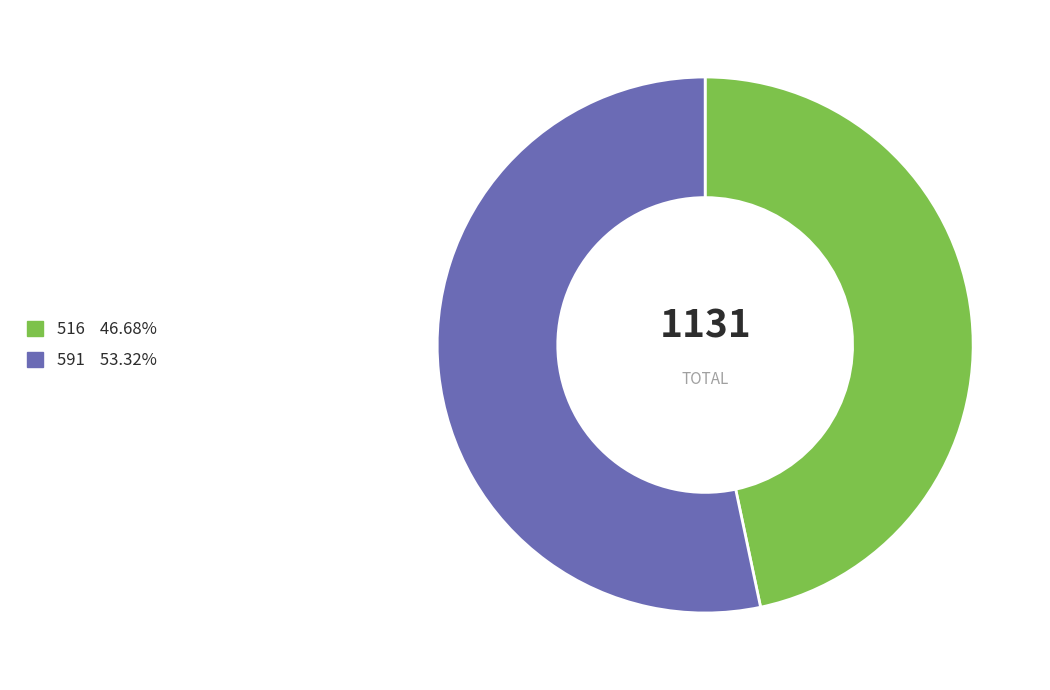

Between 591 and 516, which is larger?

591